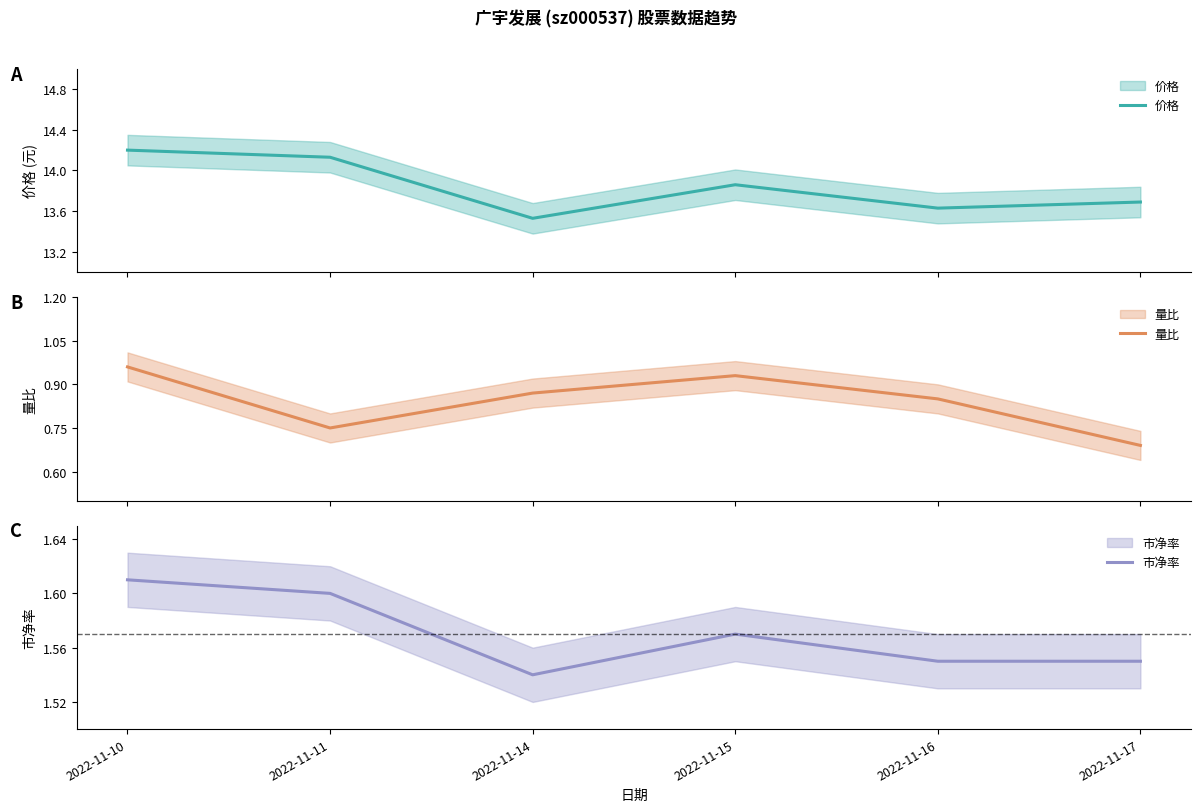

Rank the series at 2022-11-17 from lowest to highest value.

量比, 市净率, 价格